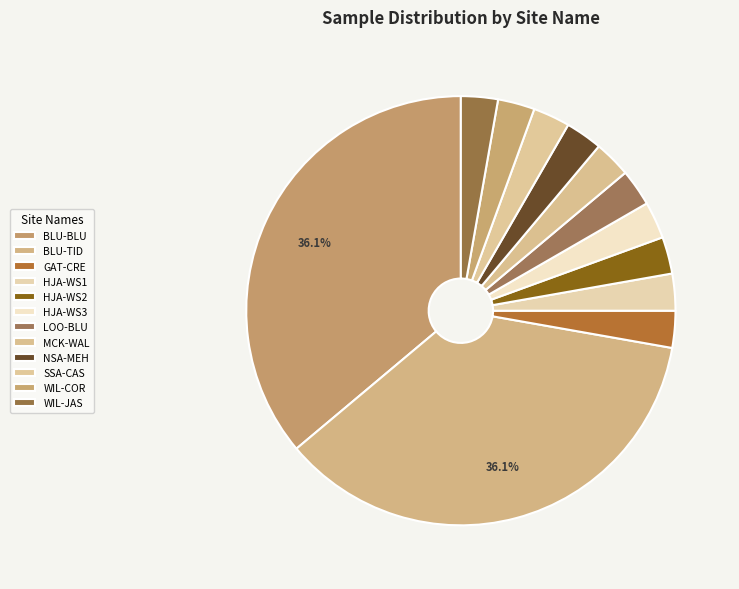

How many segments does this pie chart have?

12